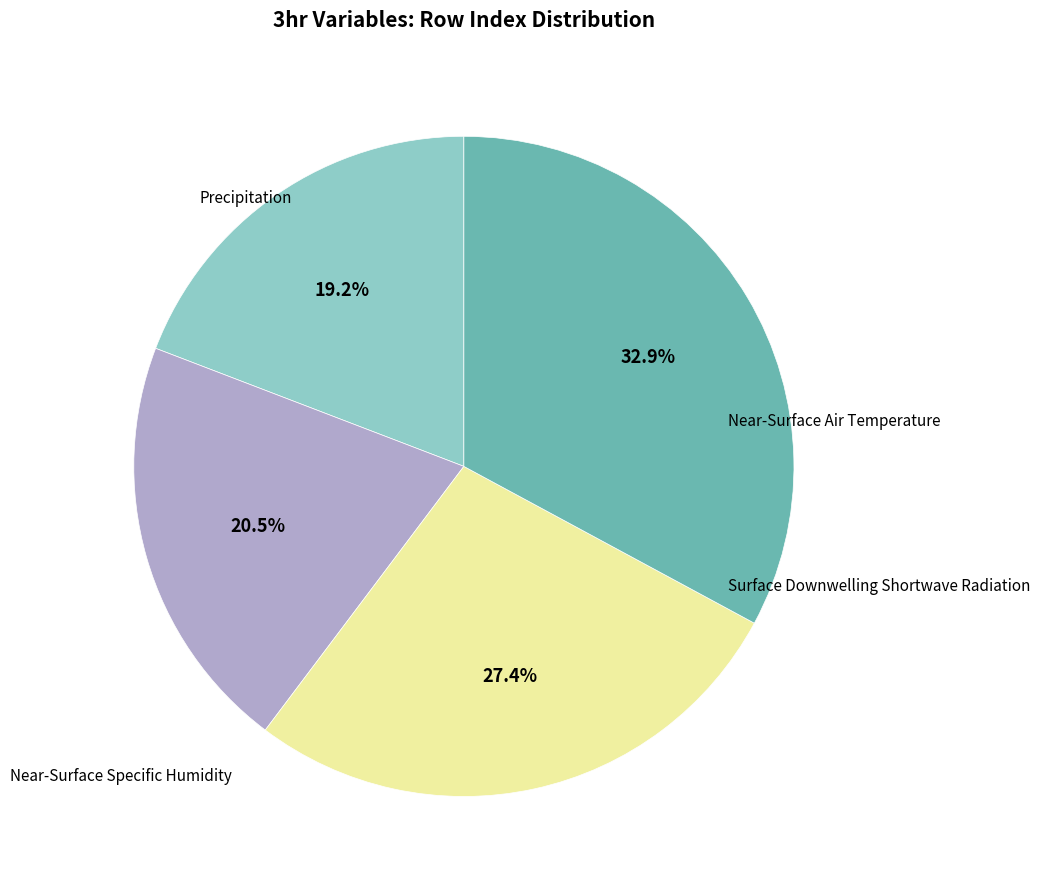

Does any single category account for the majority?

No